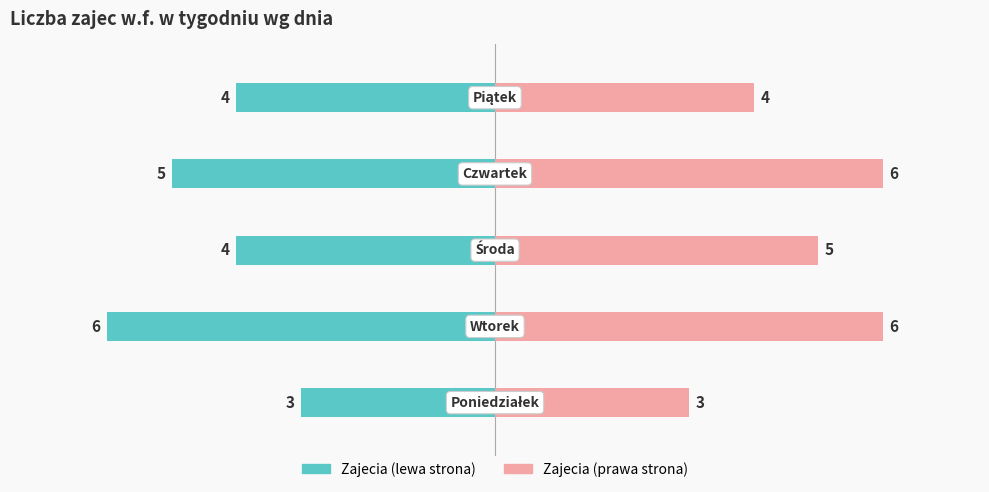

The value of Zajecia (lewa strona) at 3 is -5. True or false?

True